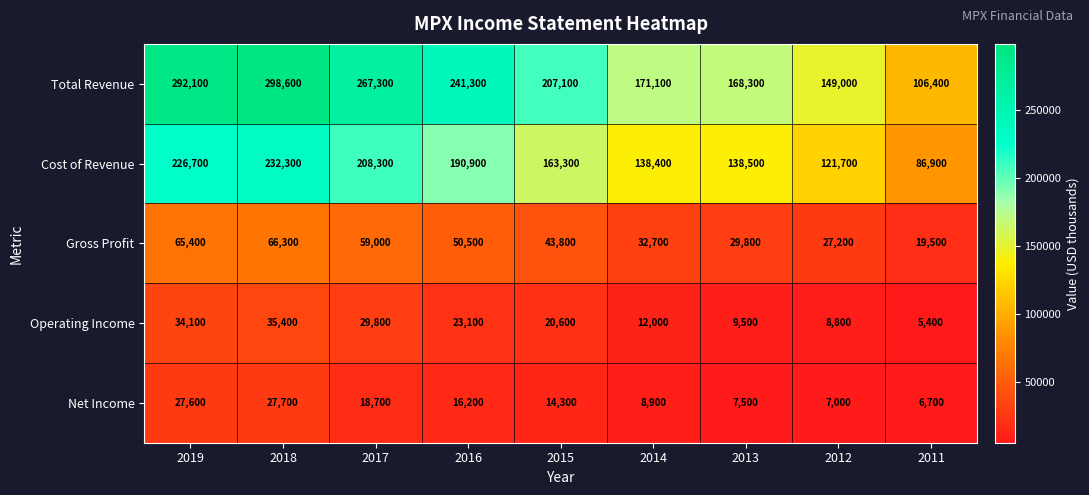

Read the Cost of Revenue value at 2017.

208300